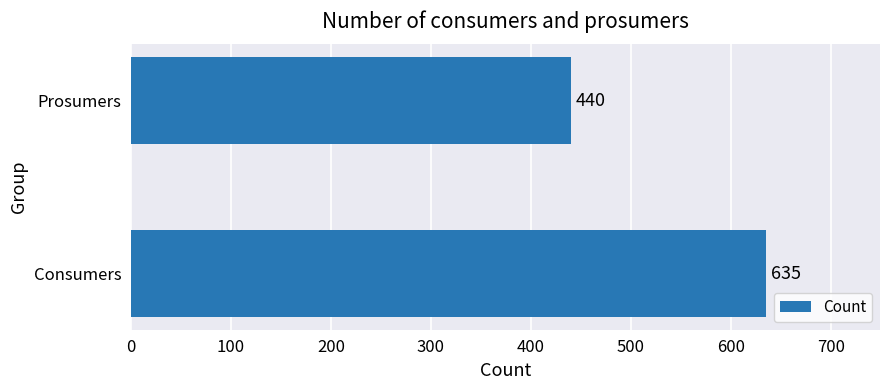

The chart shows a value of 604 at Prosumers. True or false?

False